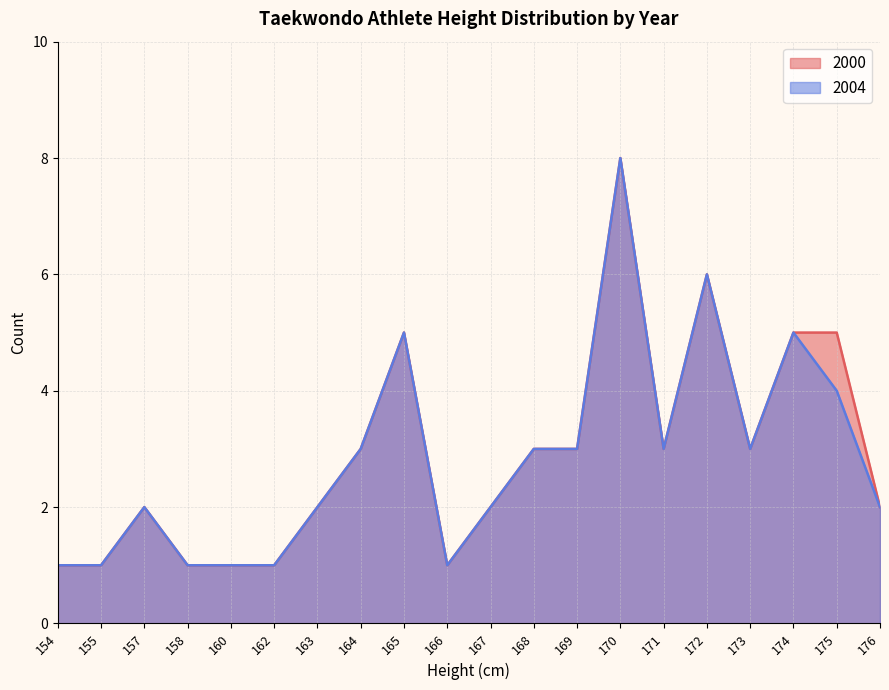

At how many categories does at least one series exceed 2?

10